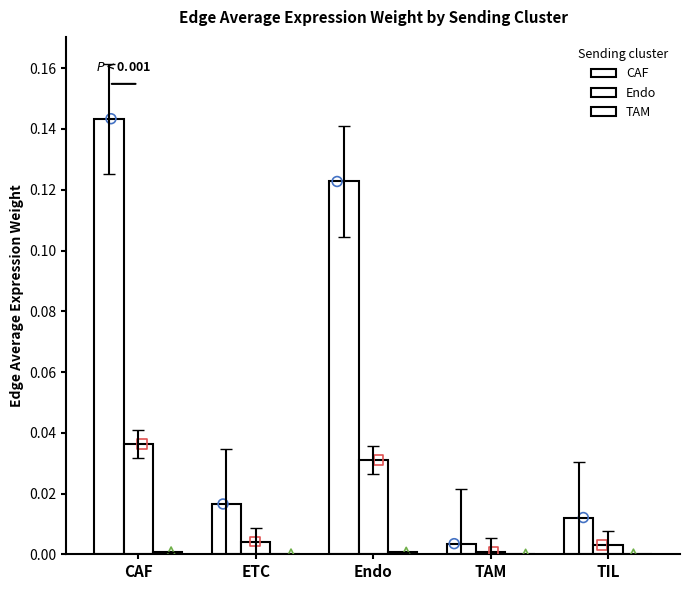

Is the value of Endo at Endo greater than the value of TAM at TIL?

Yes